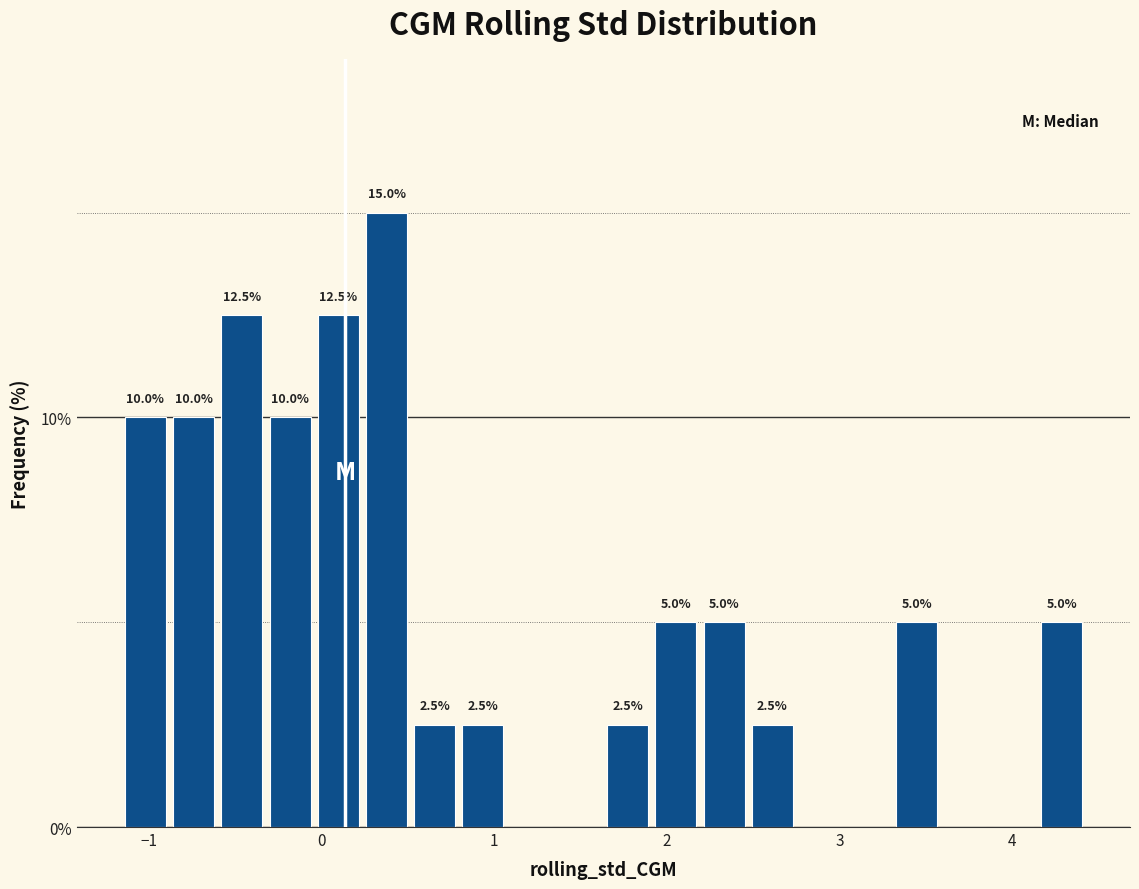

Read against the x-axis, roughly where is the centre of the tallest bar?

0.4